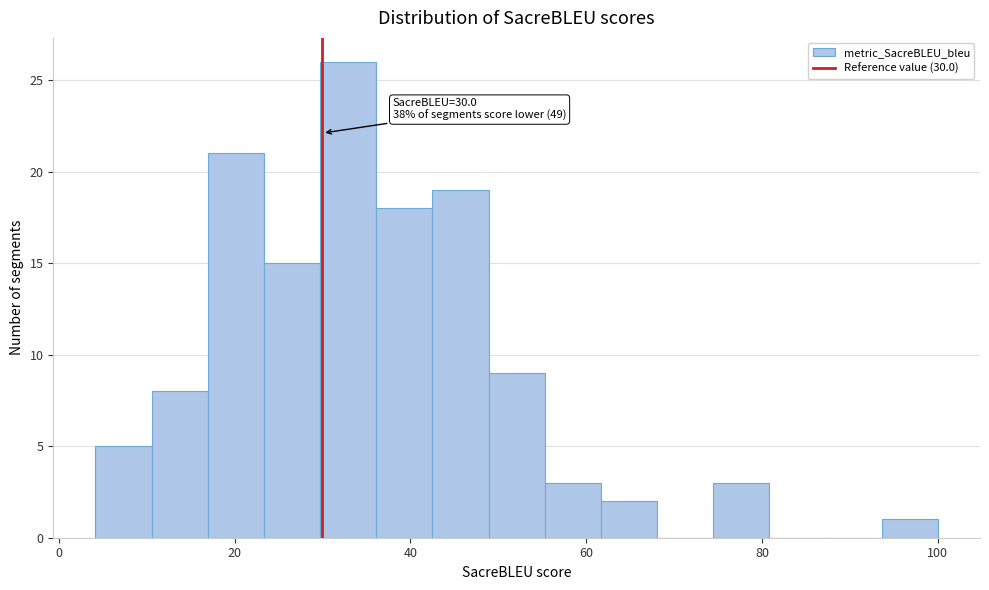

Read against the x-axis, roughly where is the centre of the tallest bar?

32